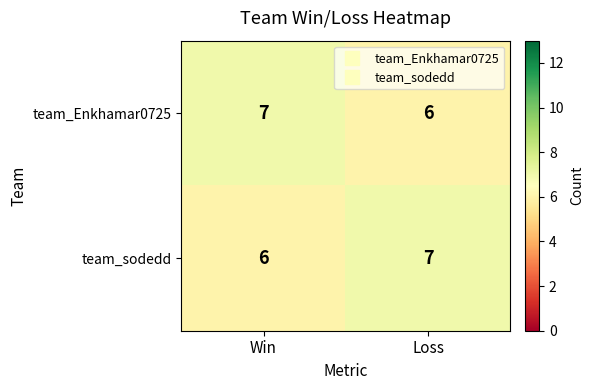

What is the total value across all series at Loss?

13